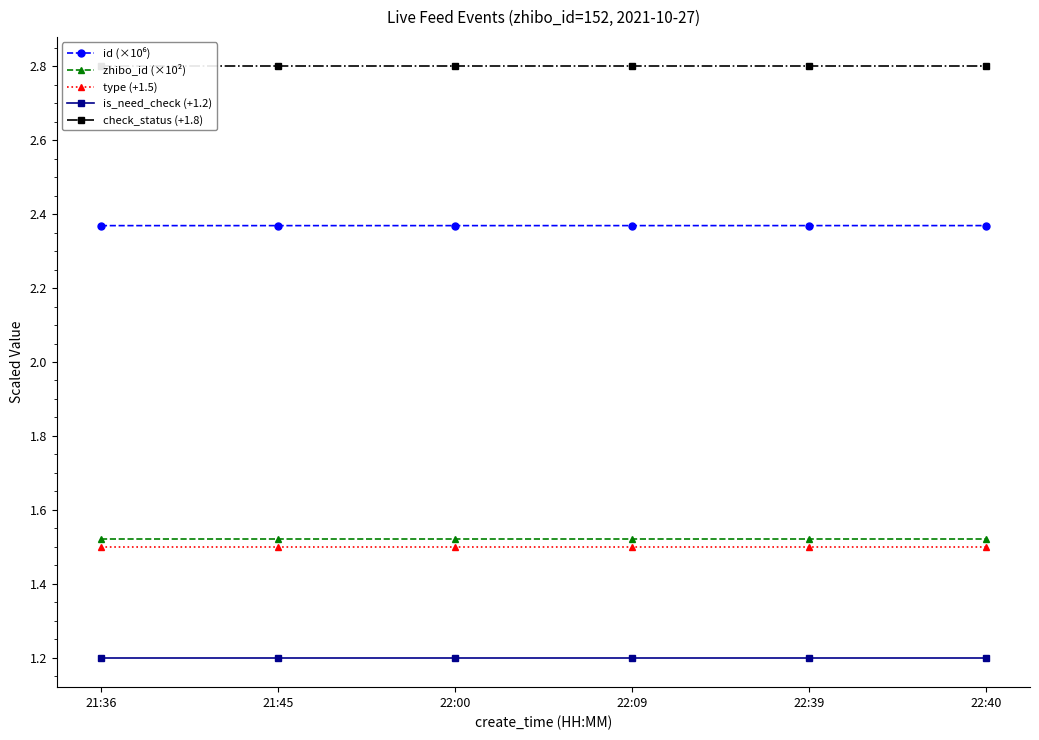

Which series has the largest range (max minus min)?

id (×10⁶)